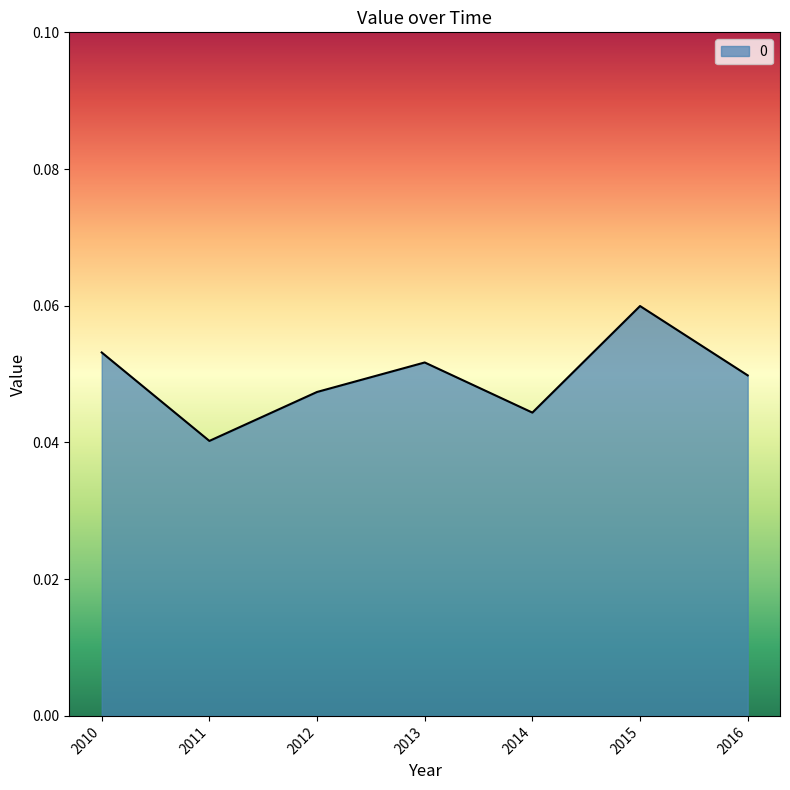

At which label is the value closest to 0?

2011